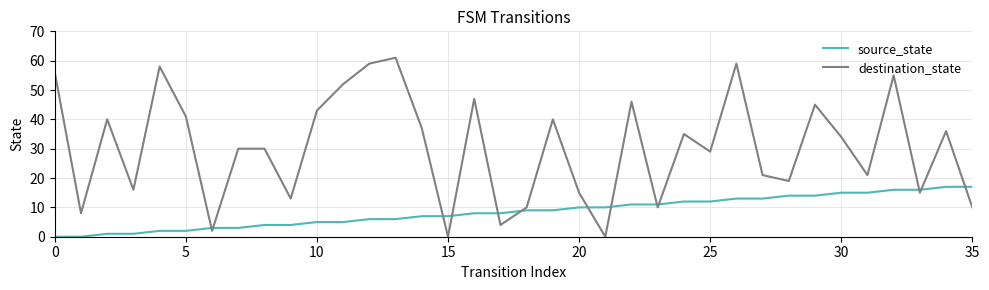

True or false: destination_state and source_state intersect in this chart.

True